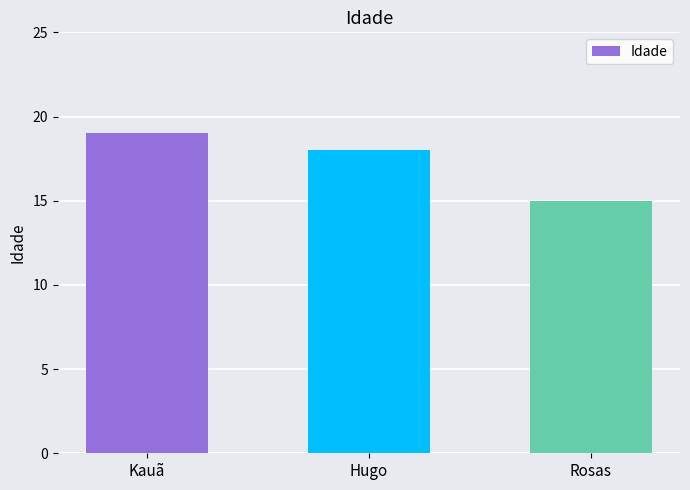

List the labels in order of value, largest first.

Kauã, Hugo, Rosas